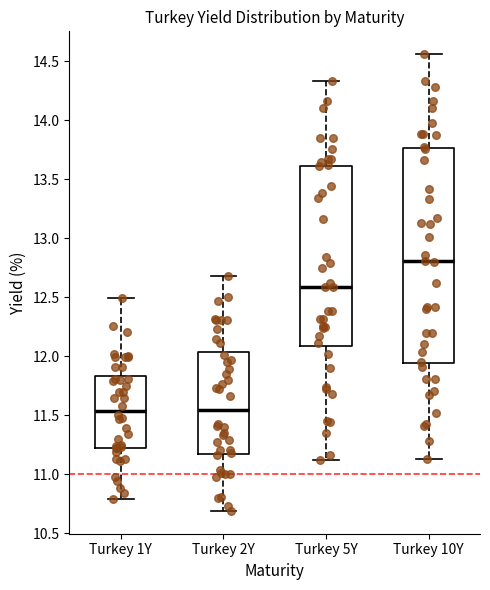

Comparing the boxes themselves (not the whiskers), which one is the tallest?

Turkey 10Y